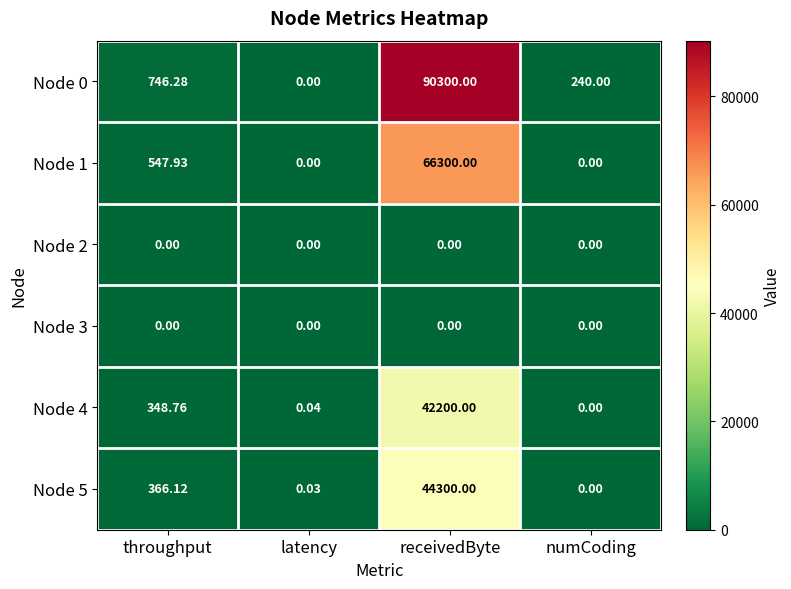

Where is Node 5 nearest to the value 22150?

throughput